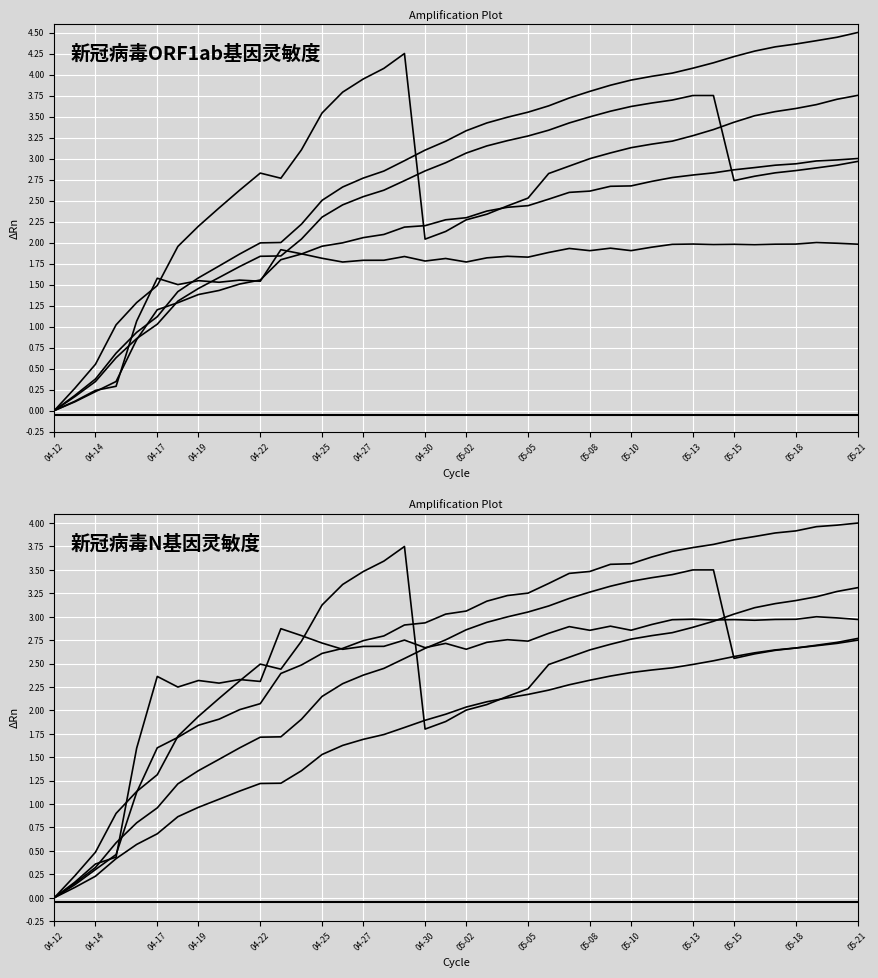

The Baseline series shows -0.1 at 05-13. True or false?

True